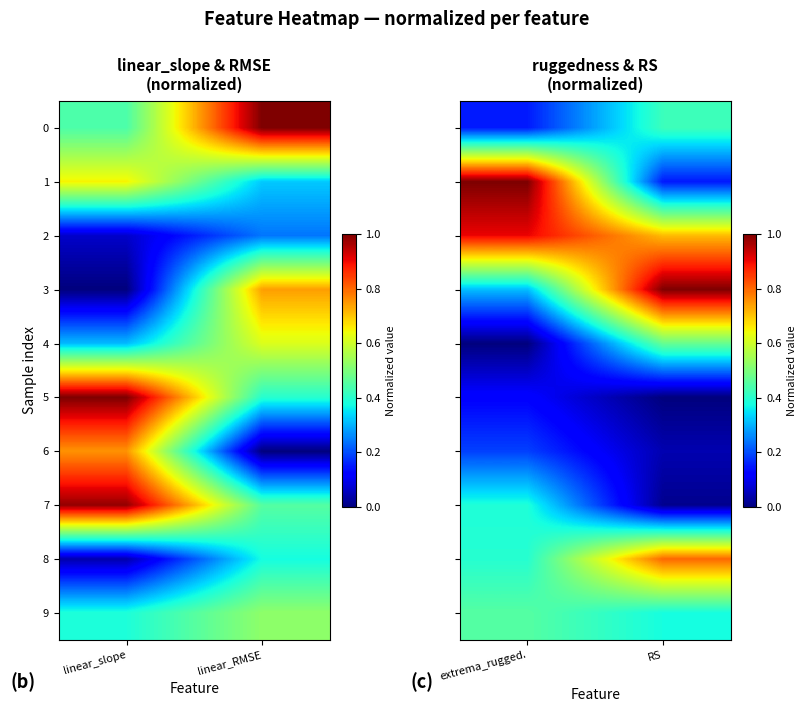

How many 5 values are between 0 and 1?

2